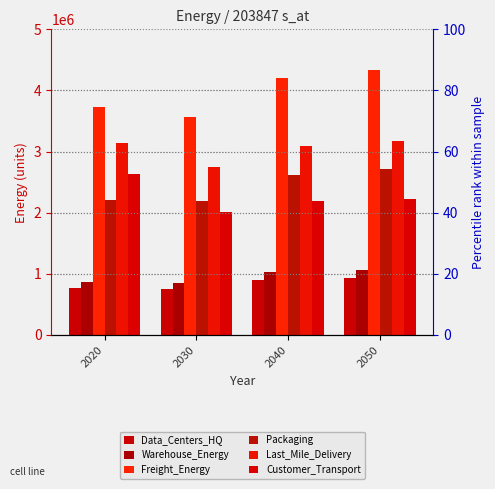

Which category has the highest value across all series?

2050